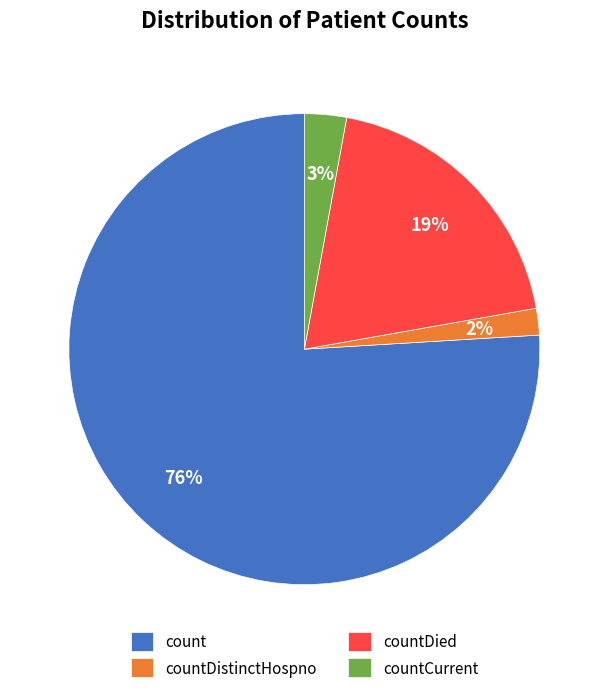

Rank the categories by value from highest to lowest.

count, countDied, countCurrent, countDistinctHospno